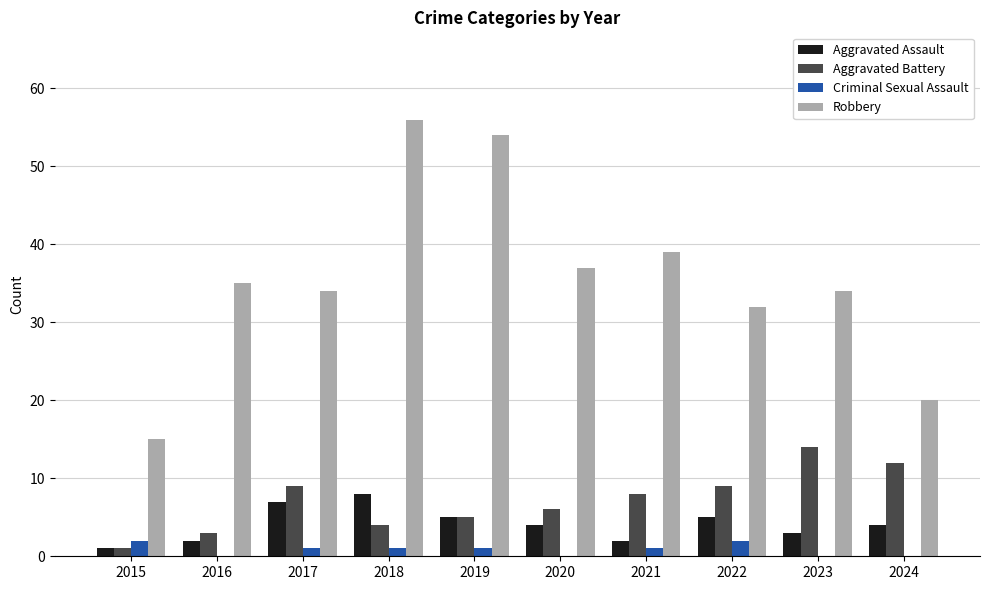

Count the Aggravated Assault values in the range 2 to 5.

7